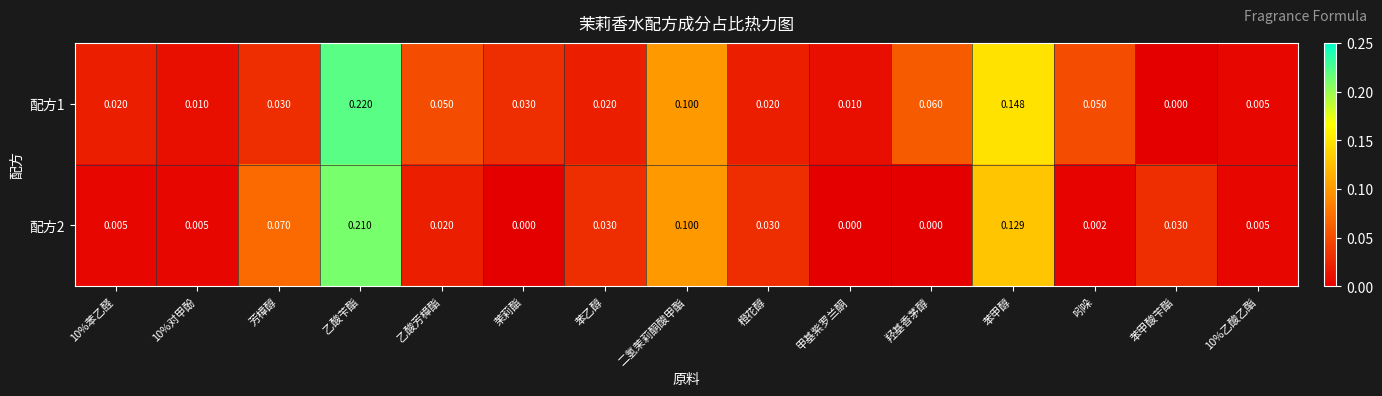

At which category is the sum across all series the highest?

乙酸苄酯